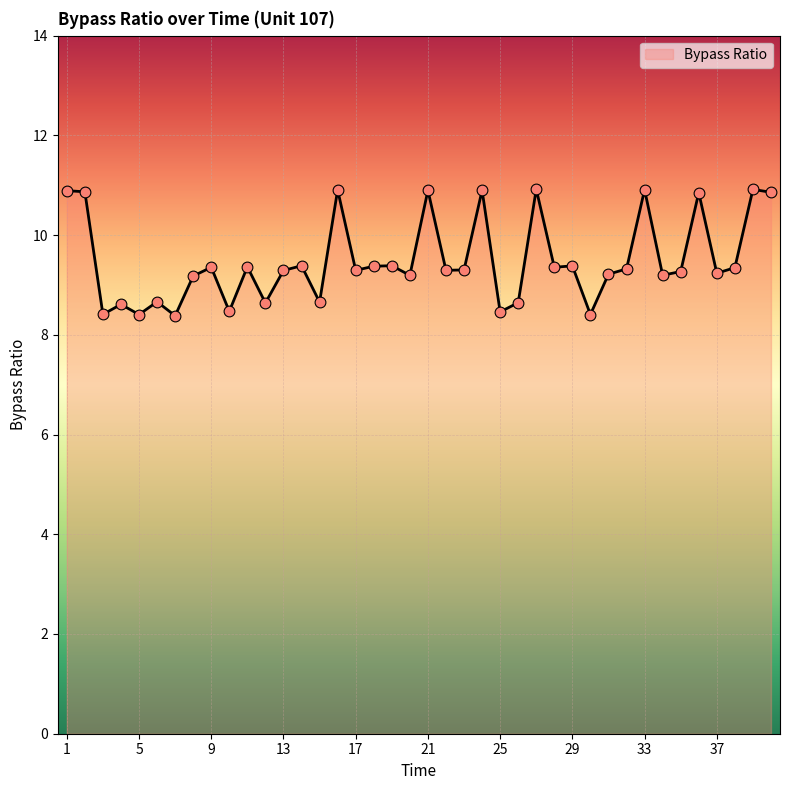

What is the maximum value shown in the chart?

10.9